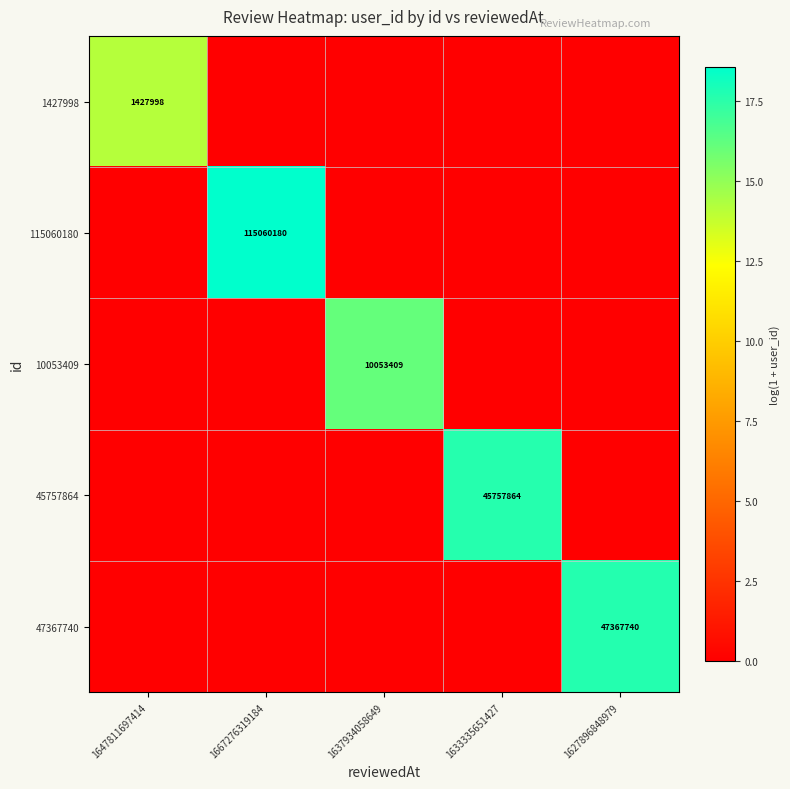

The 47367740 series shows 84709803 at 1627896848979. True or false?

False